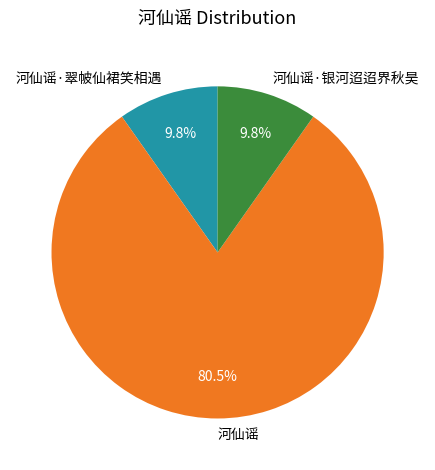

What is the largest slice in the pie chart?

河仙谣